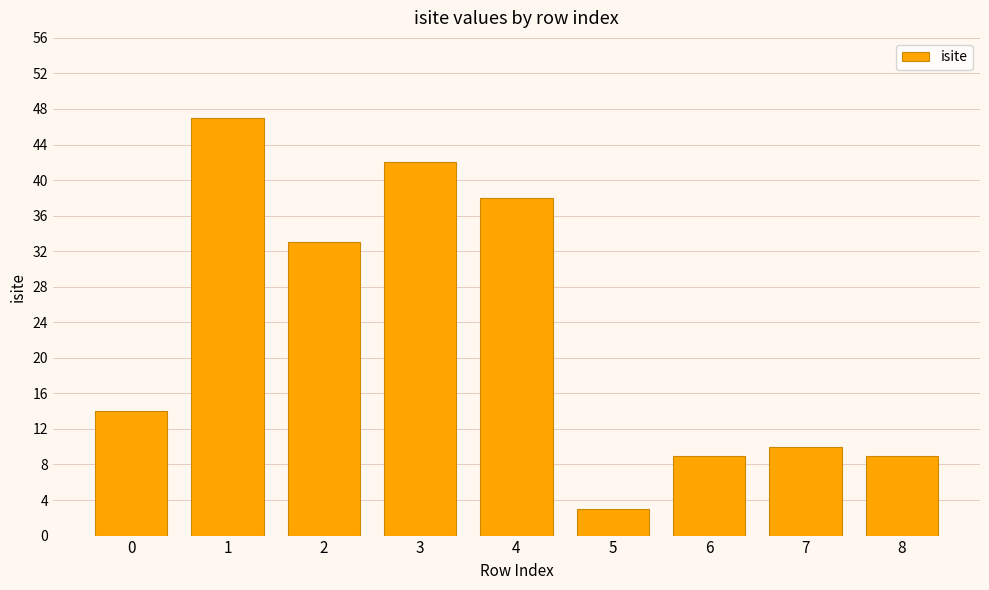

What is the ratio of the value at 8 to the value at 5?

3.0